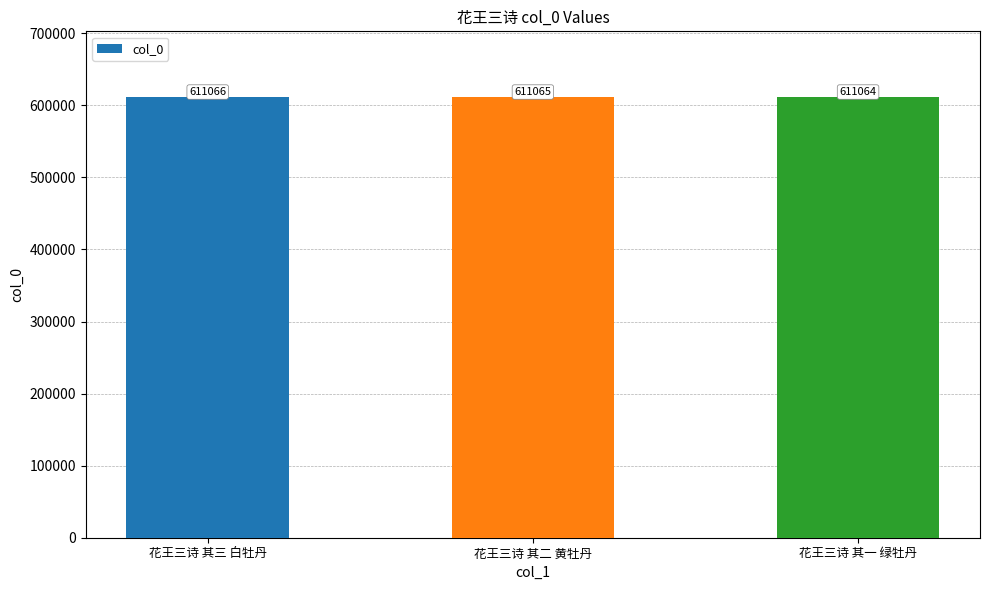

Are the bars horizontal?

No